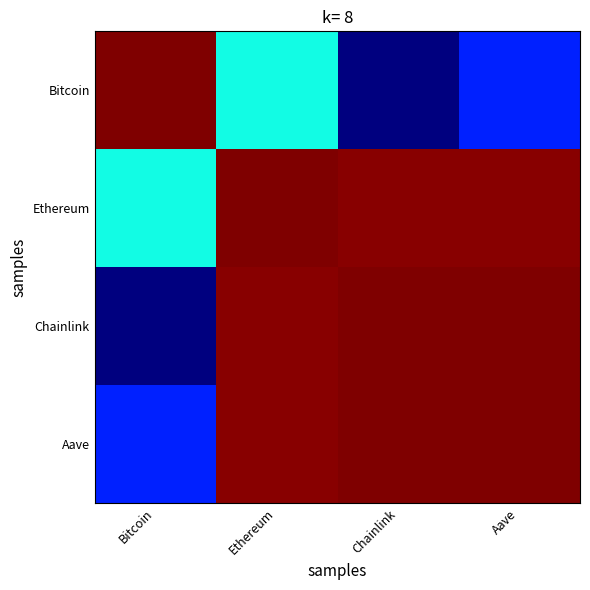

Reading left to right, transcribe all the data shown in this chart.

Bitcoin: Bitcoin=1.0	Ethereum=0.4	Chainlink=0.0	Aave=0.2
Ethereum: Bitcoin=0.4	Ethereum=1.0	Chainlink=1.0	Aave=1.0
Chainlink: Bitcoin=0.0	Ethereum=1.0	Chainlink=1.0	Aave=1.0
Aave: Bitcoin=0.2	Ethereum=1.0	Chainlink=1.0	Aave=1.0